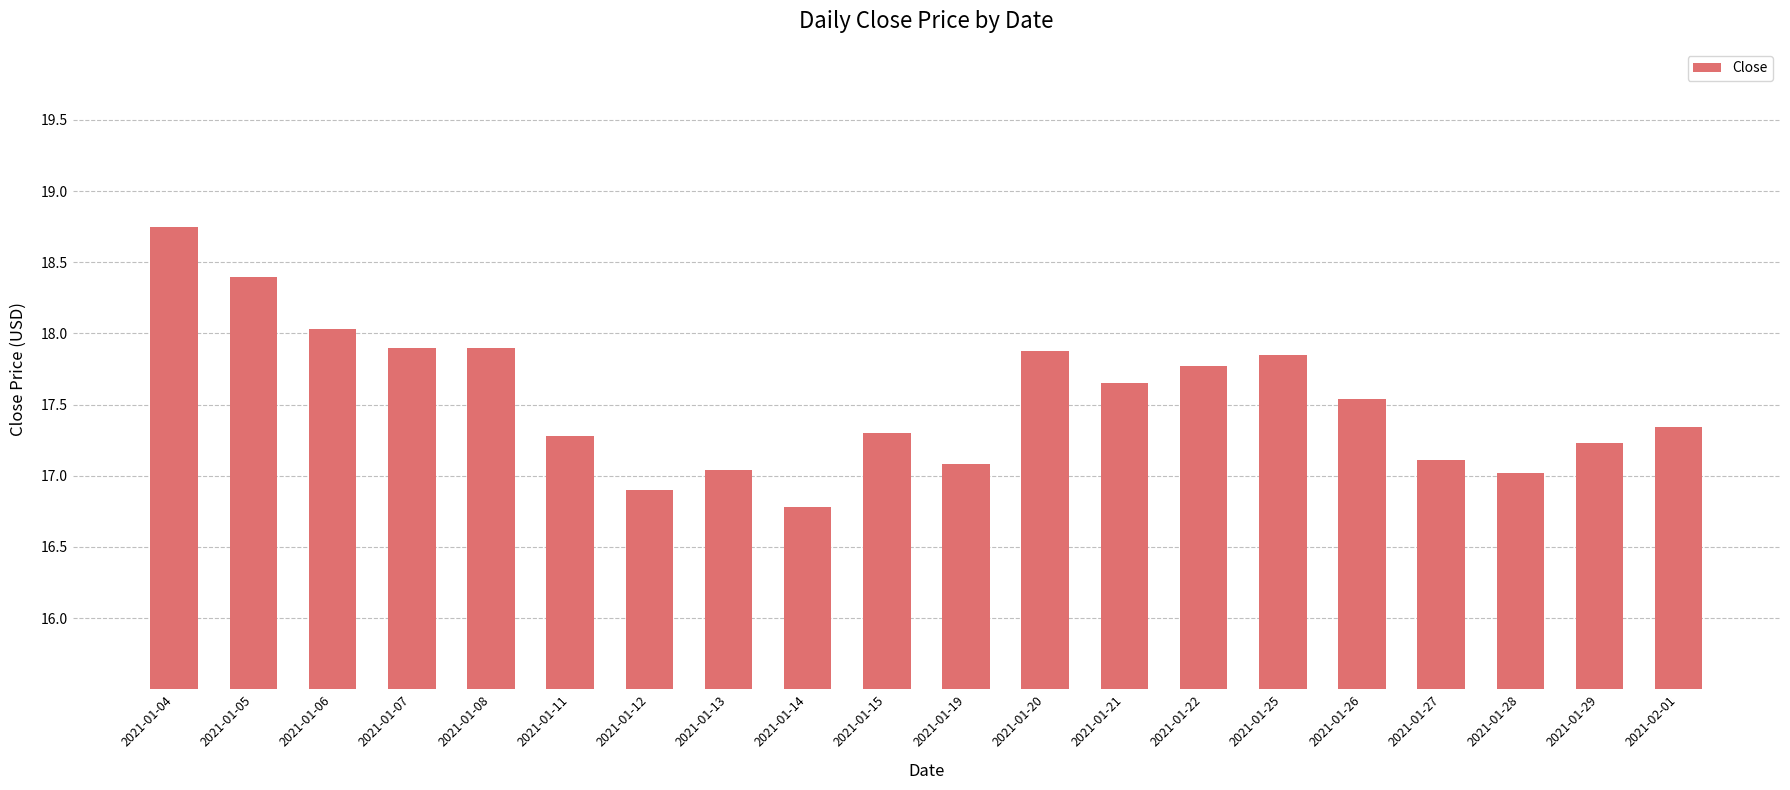

Which has a higher value, 2021-01-05 or 2021-01-26?

2021-01-05